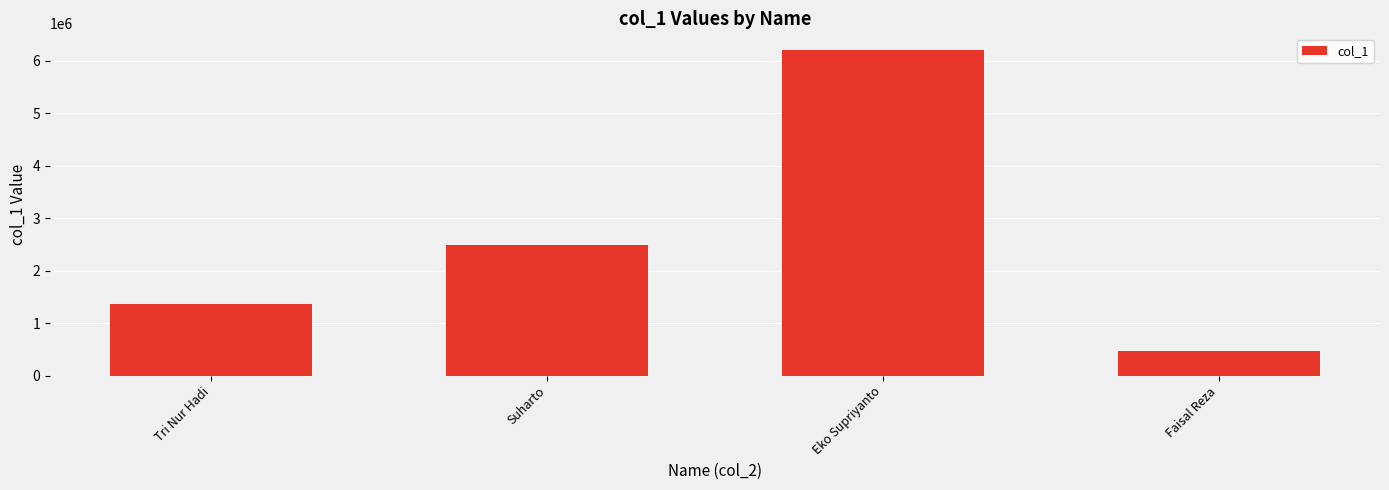

Reading left to right, extract all data points from this chart.

Tri Nur Hadi=1360411	Suharto=2480508	Eko Supriyanto=6211011	Faisal Reza=461501